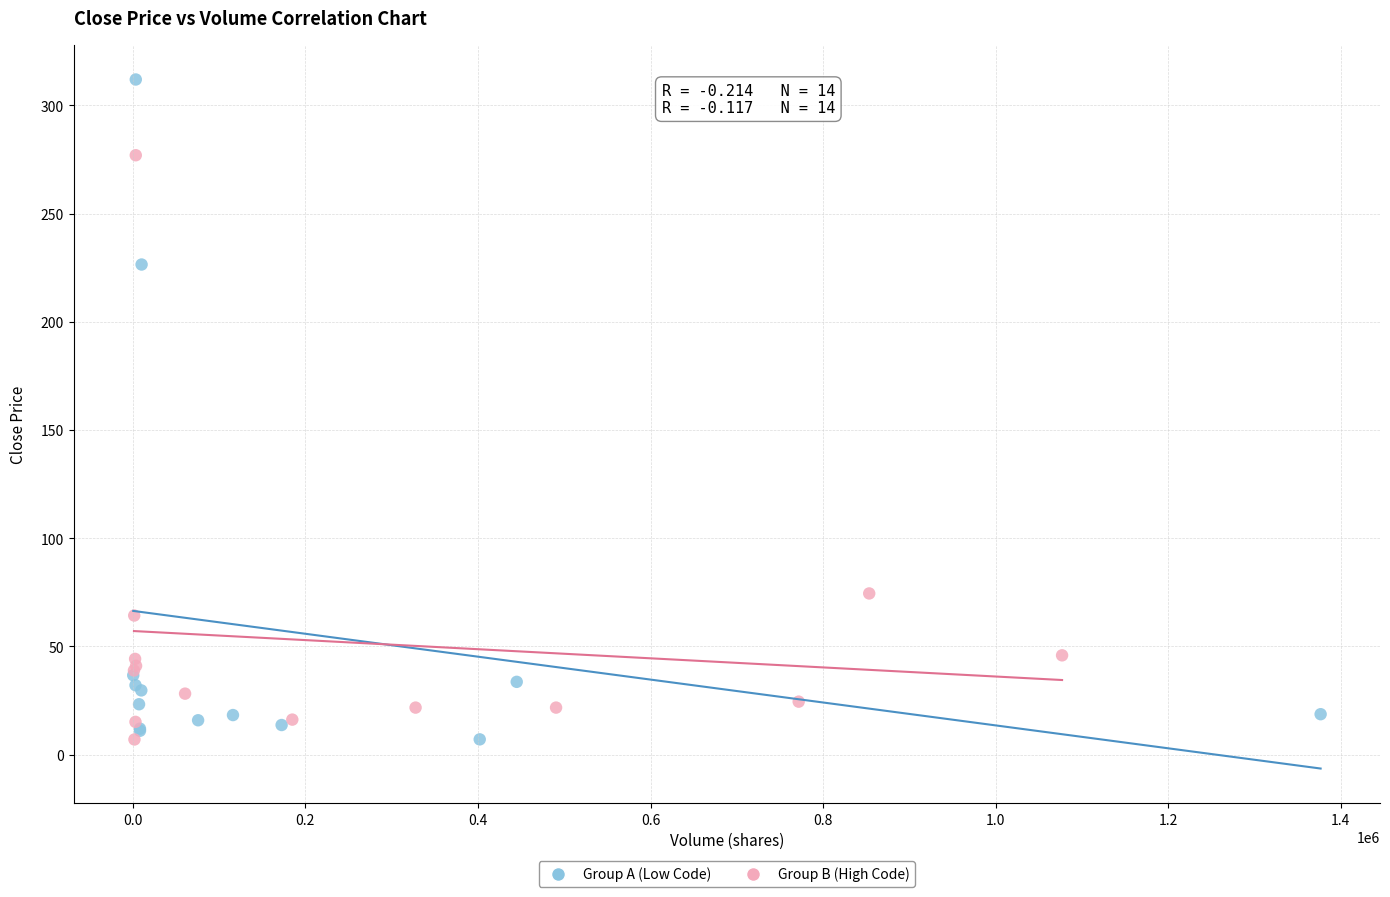

Which series has the widest spread of Y values?

Group A (Low Code)